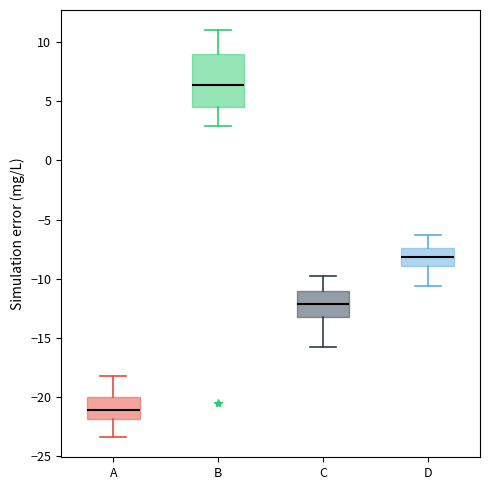

Which box's median line is the lowest?

A